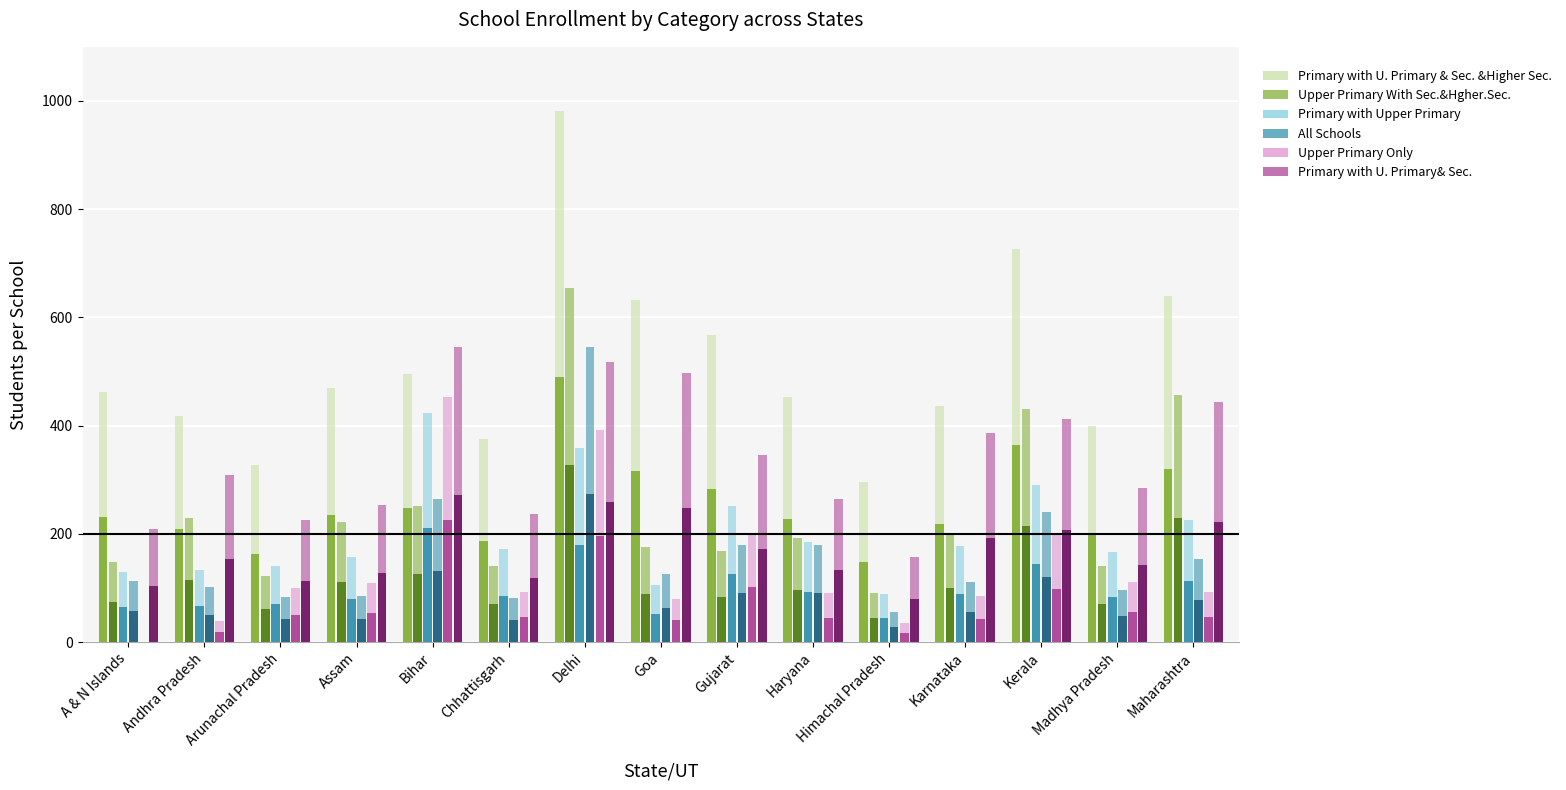

List the series in order of their peak value, highest first.

Primary with U. Primary & Sec. &Higher Sec., Upper Primary With Sec.&Hgher.Sec., All Schools, Primary with U. Primary& Sec., Upper Primary Only, Primary with Upper Primary